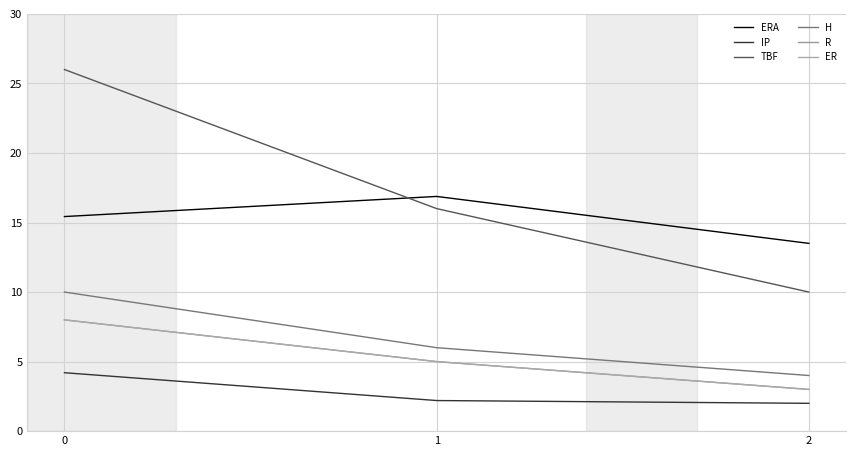

What is the highest value of the R series?

8.0